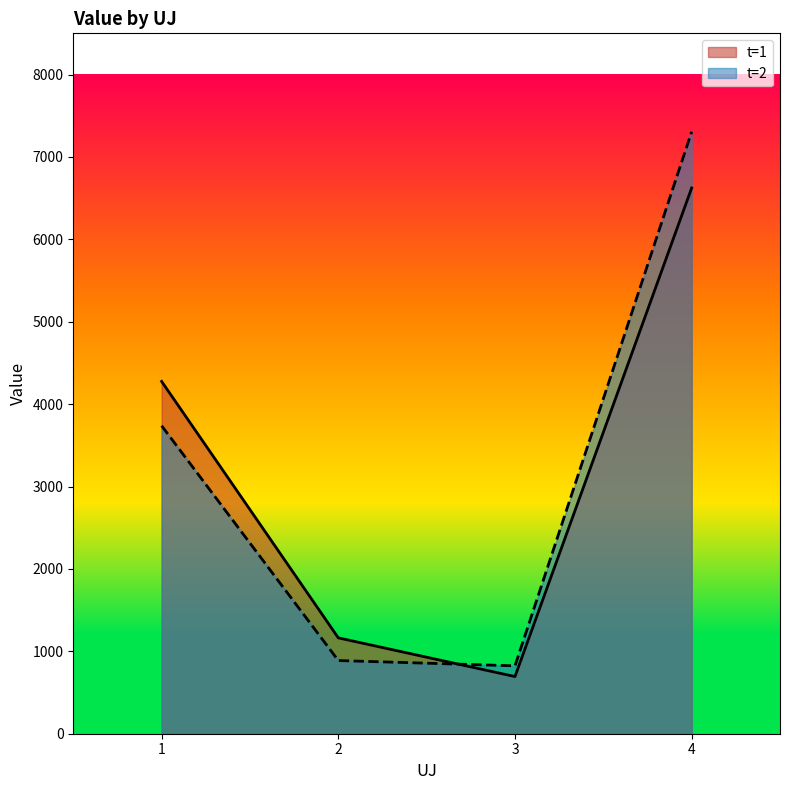

At how many categories does at least one series exceed 6343?

1